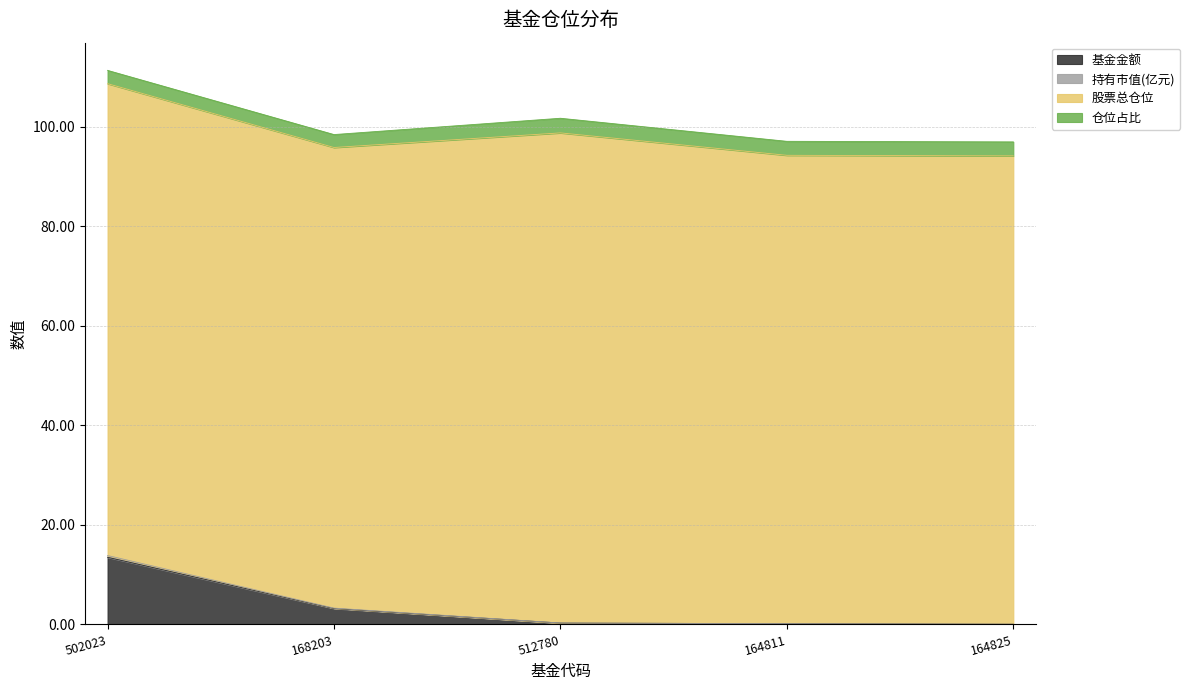

True or false: 基金金额 and 持有市值(亿元) intersect in this chart.

False